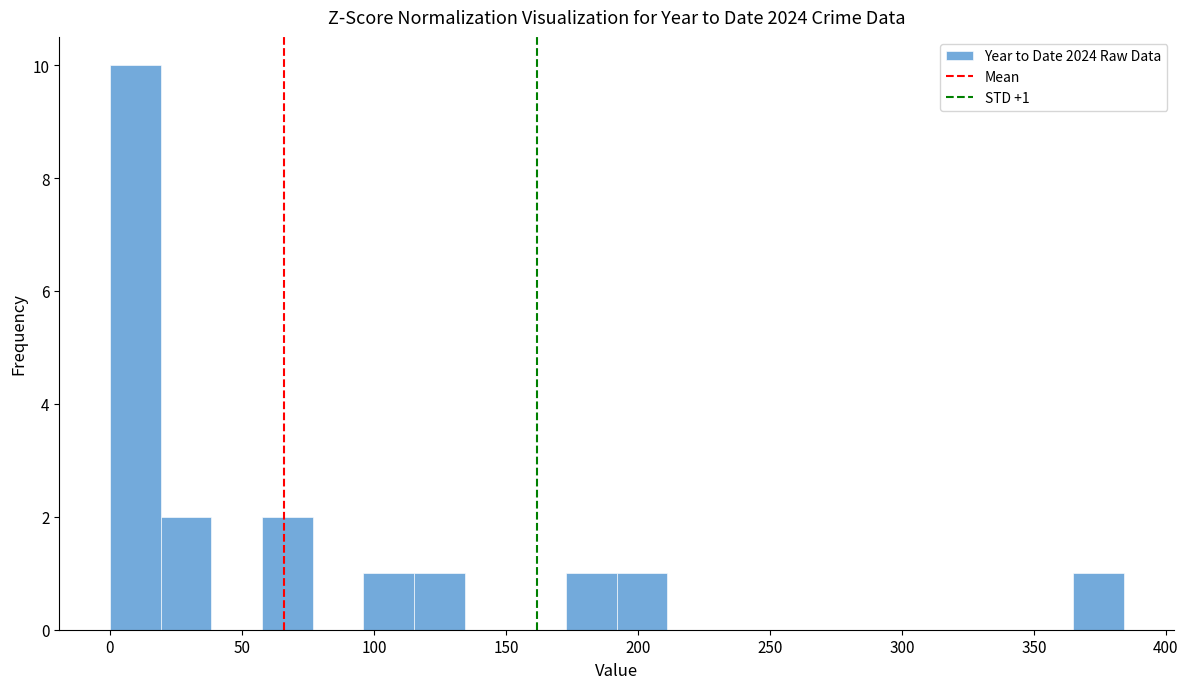

Around what value on the x-axis is the tallest bar? Give the approximate position of its centre, as read against the axis.

10